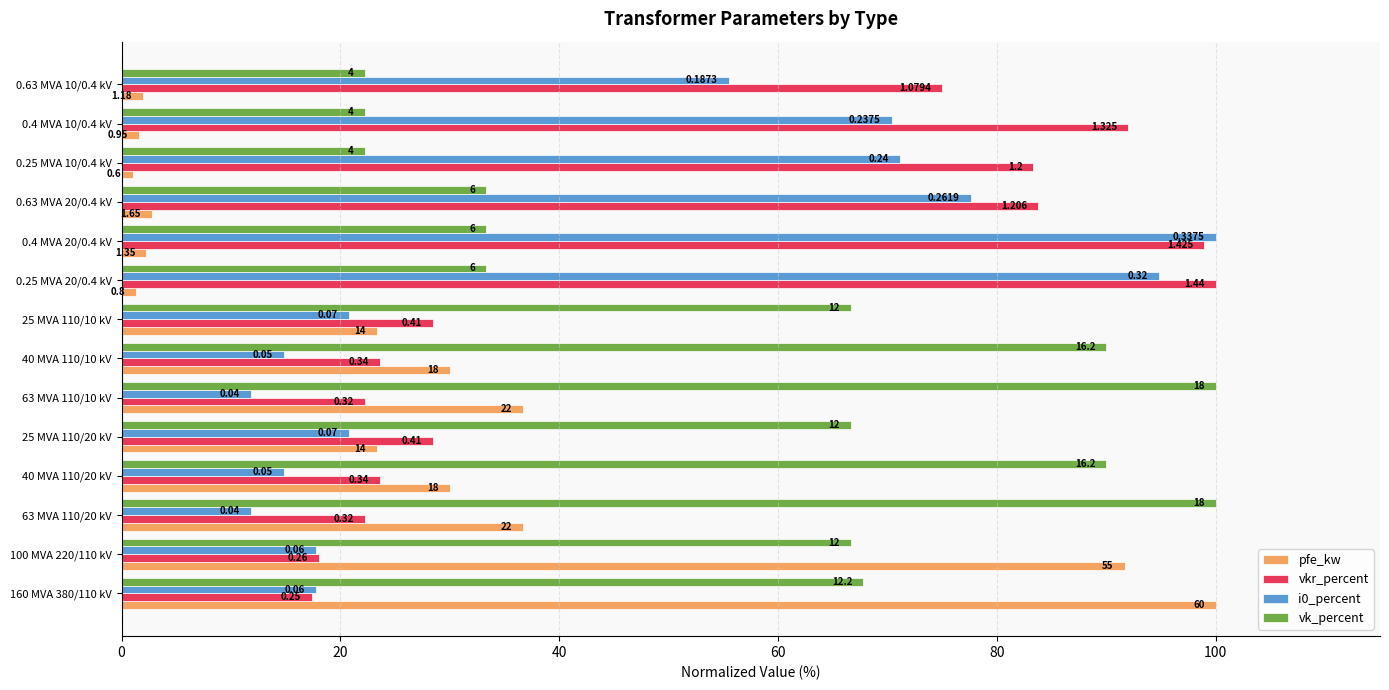

What is the minimum value for i0_percent?

11.9